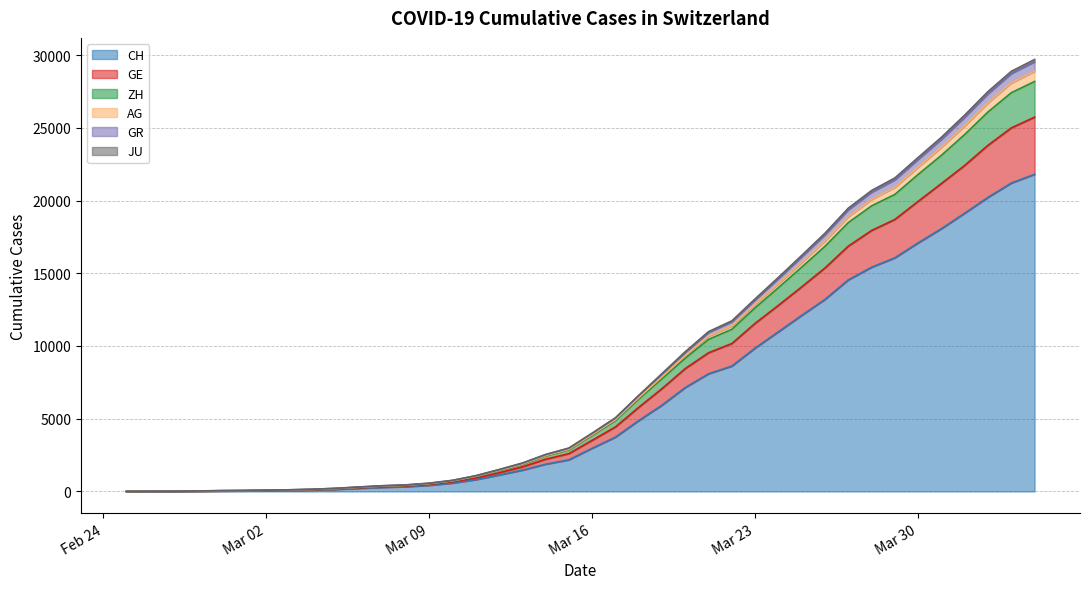

What is the label of the 11th point from the right?

2020-03-25